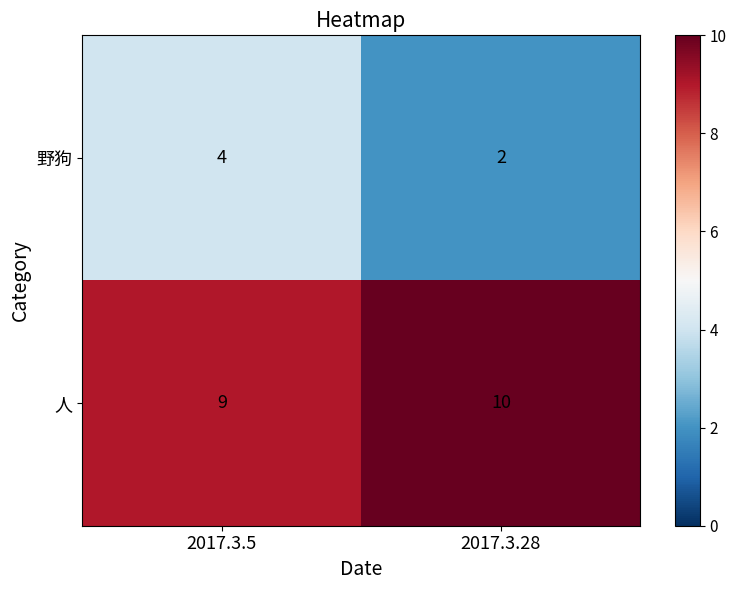

Reading left to right, what are all the values shown in this chart?

野狗: 4	2
人: 9	10